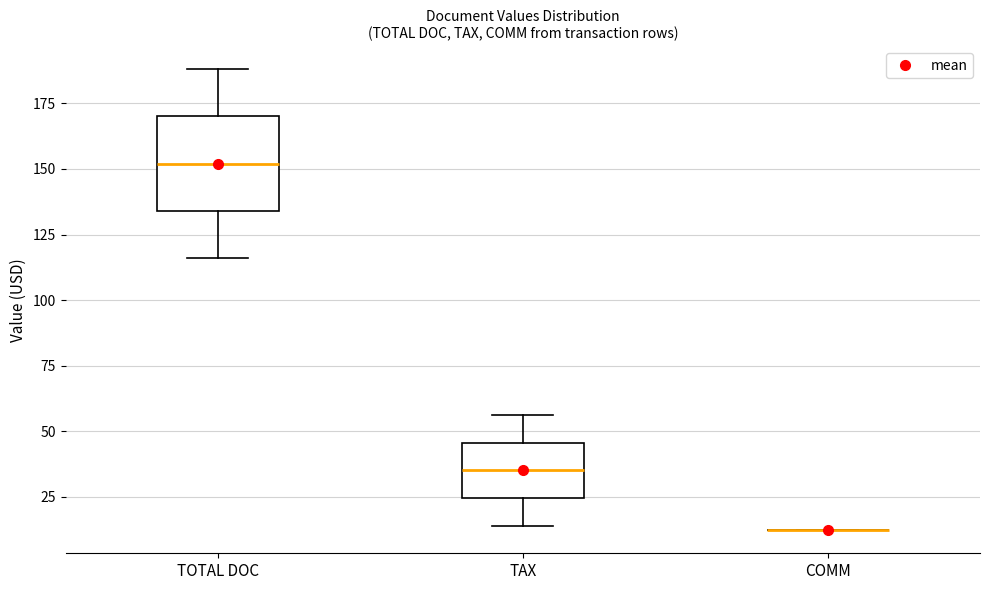

Reading left to right, read every box against the y-axis: the position of its median line, the range the box covers, and the ends of its whiskers. The values are not printed on the chart, so give them approximately, as read against the axis.

TOTAL DOC: median 150, box 135 to 170, whiskers 115 to 190
TAX: median 35, box 25 to 45, whiskers 15 to 55
COMM: box collapsed to a line at 10, whiskers 10 to 10